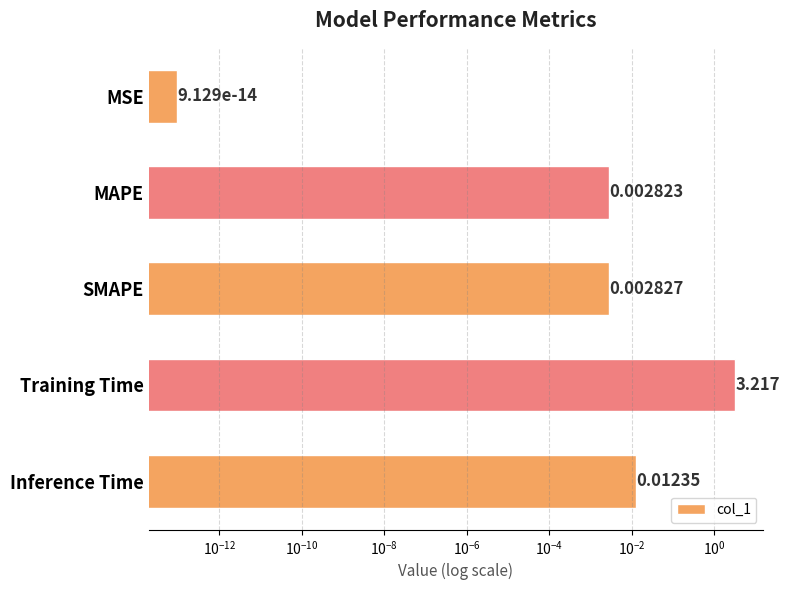

What is the sum of all values?

3.2